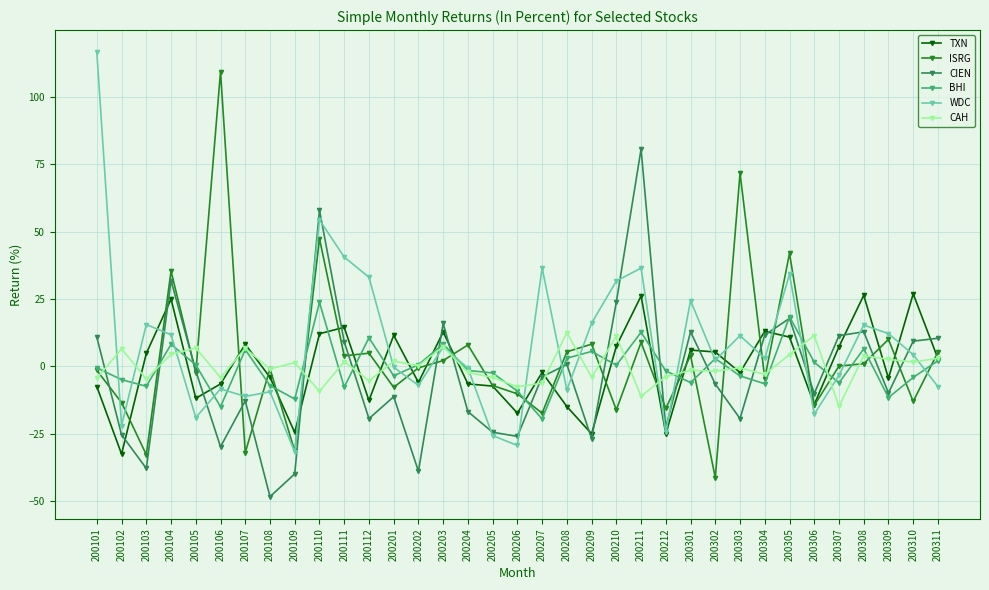

At which category is the sum across all series the highest?

200110